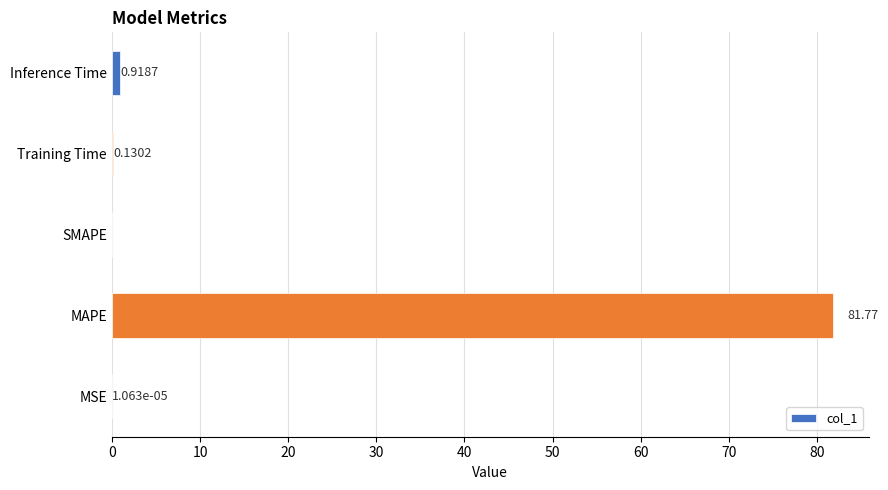

Which label corresponds to the largest value in the chart?

MAPE